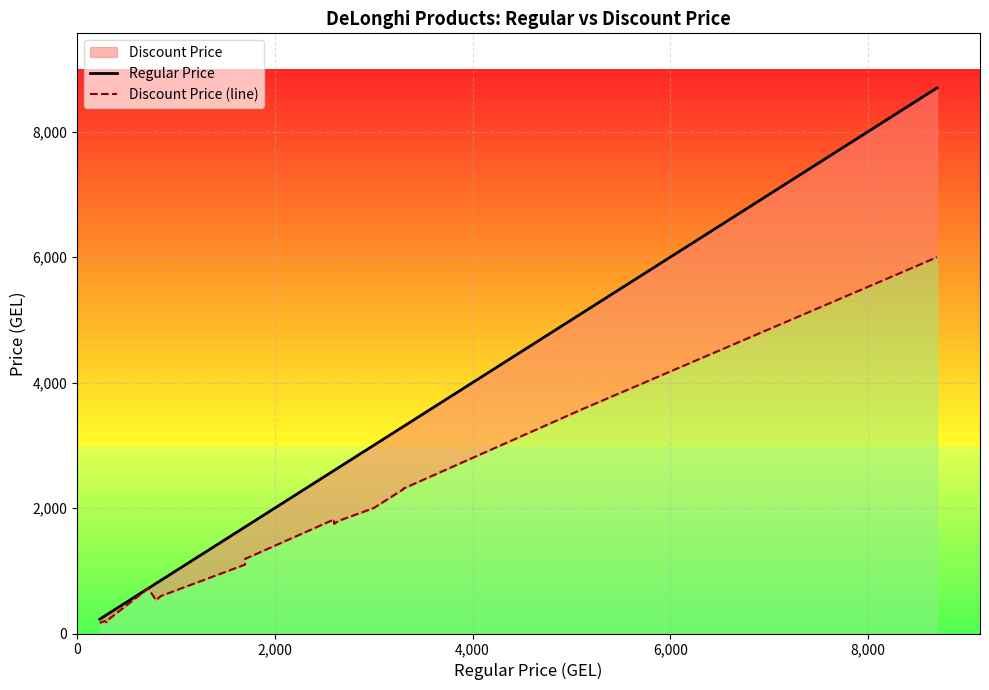

How many lines are shown in the chart?

2